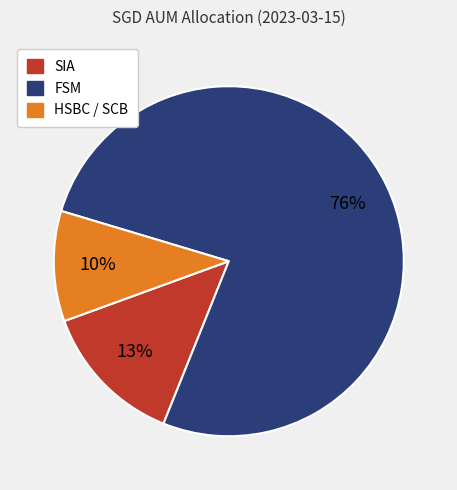

What percentage is the HSBC / SCB slice, to the nearest percent?

10%